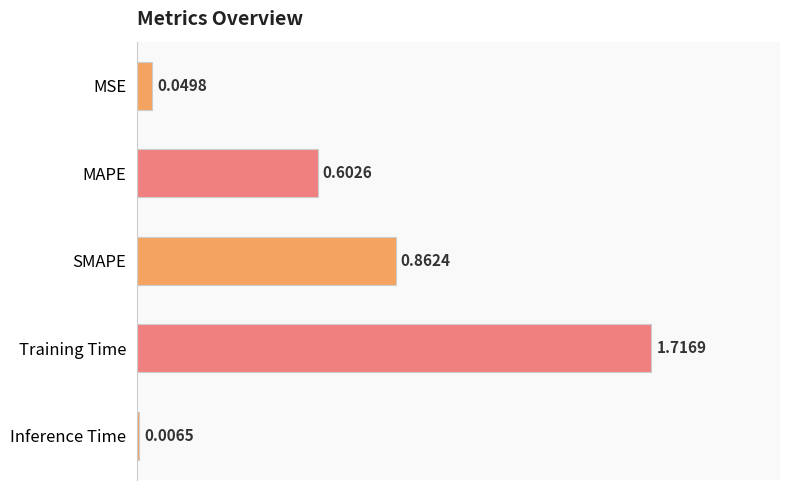

What is the label of the 3rd bar from the bottom?

SMAPE